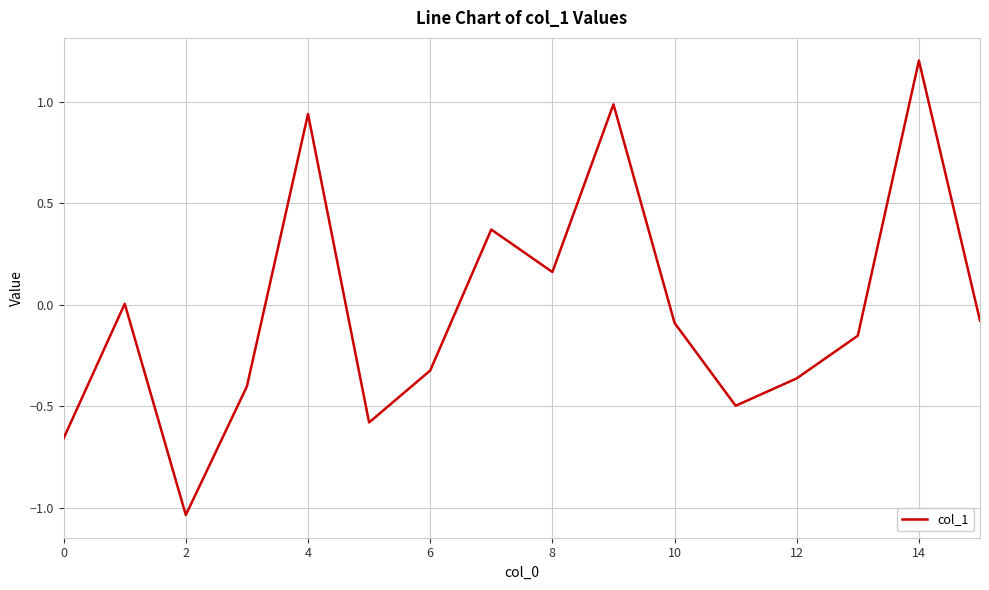

What is the maximum value shown in the chart?

1.2